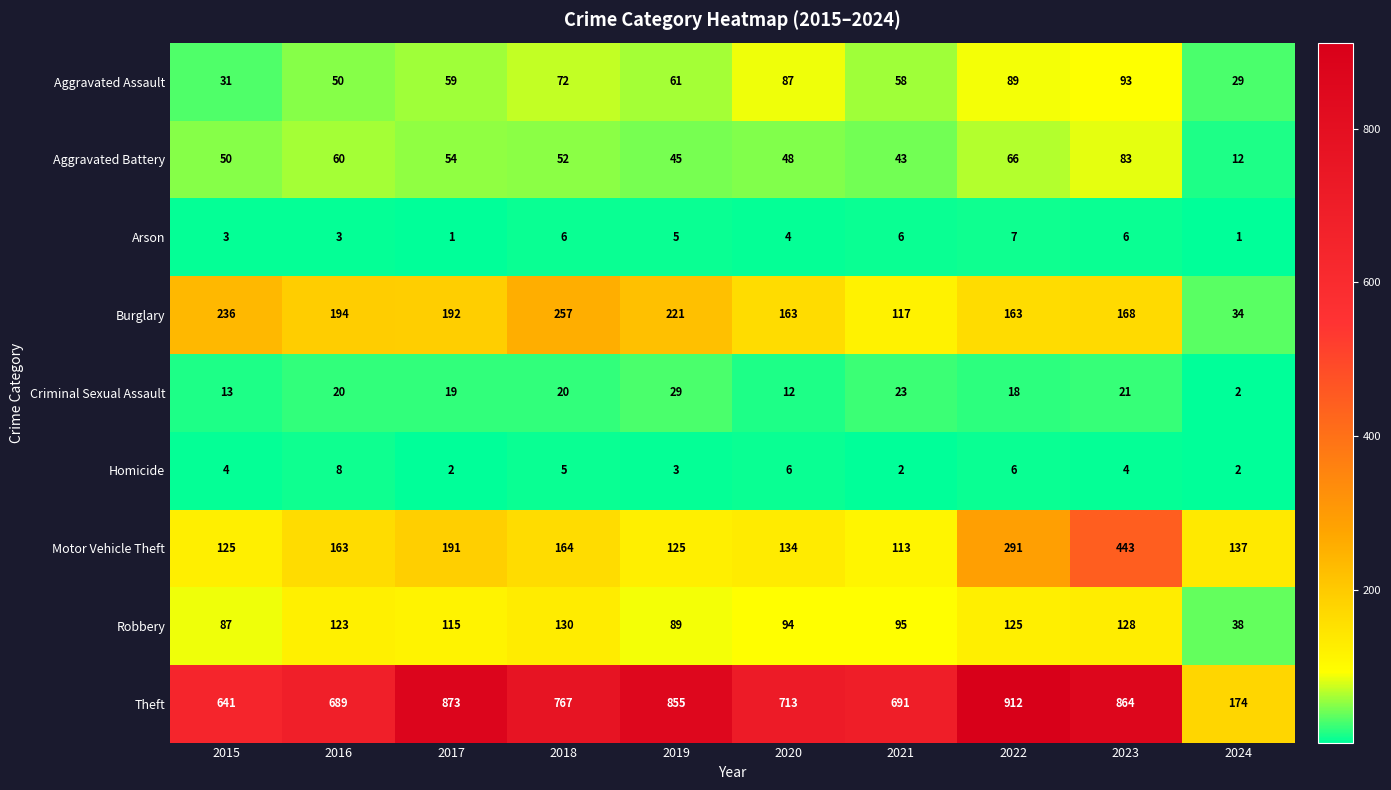

What is the smallest value displayed?

1